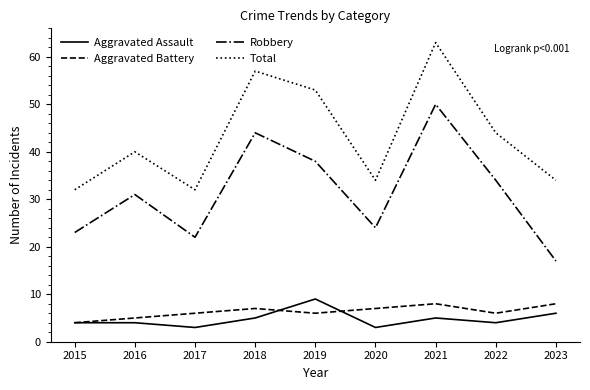

What is the difference between the highest and lowest values at 2015?

28